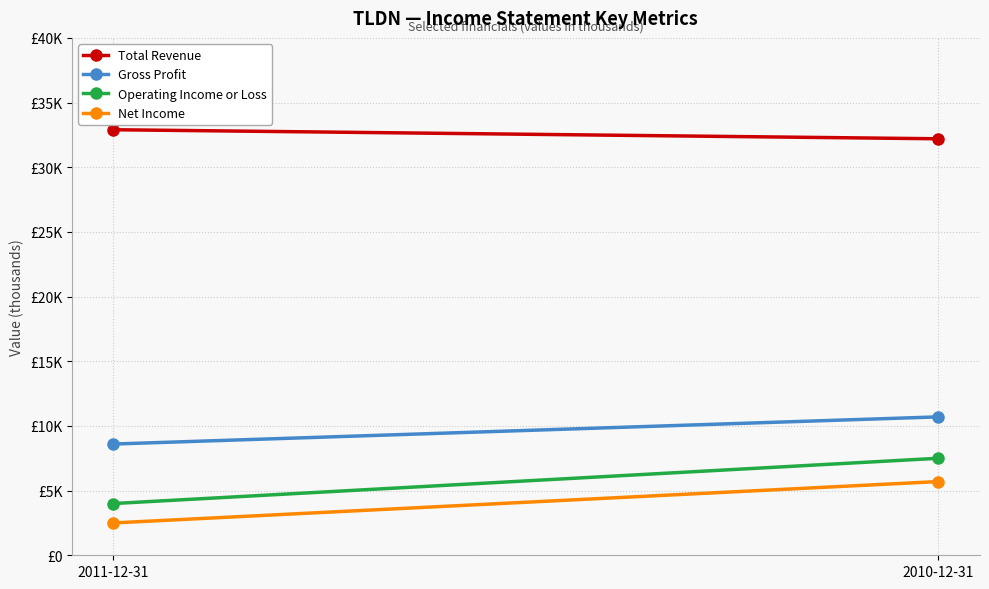

What are all the series names shown in the legend?

Total Revenue, Gross Profit, Operating Income or Loss, Net Income